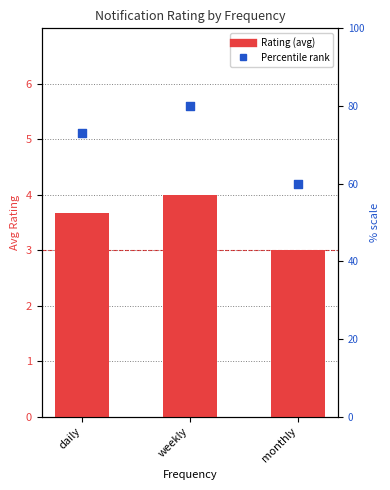

Is the value of Rating at monthly greater than the value of Percentile rank at monthly?

No